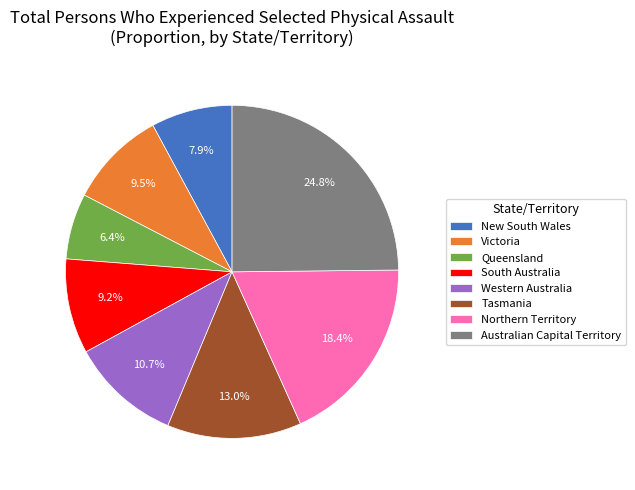

What is the smallest slice in the pie chart?

Queensland